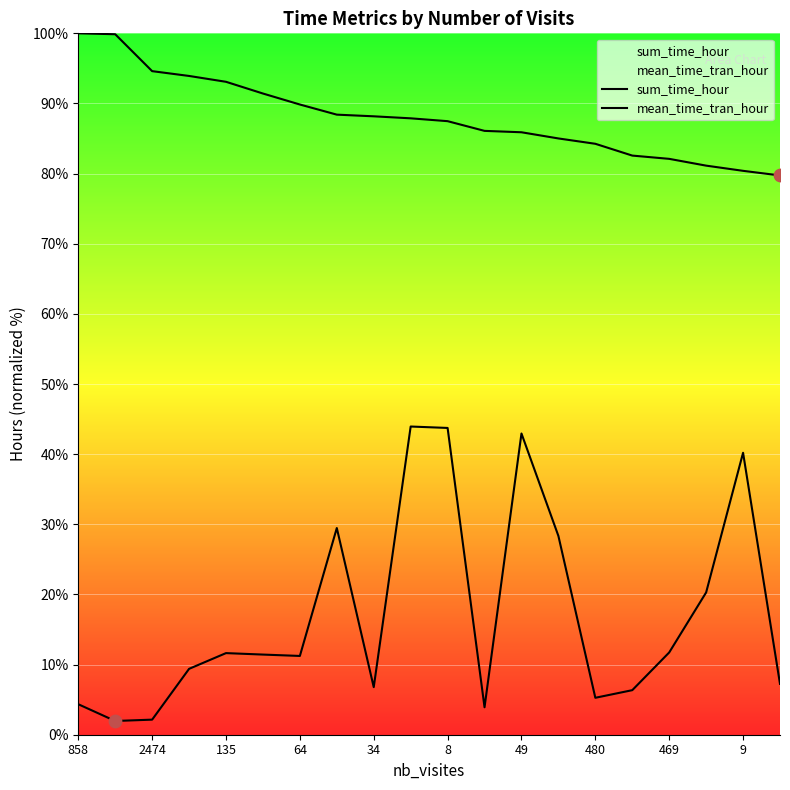

Which series contains the highest Y value?

sum_time_hour